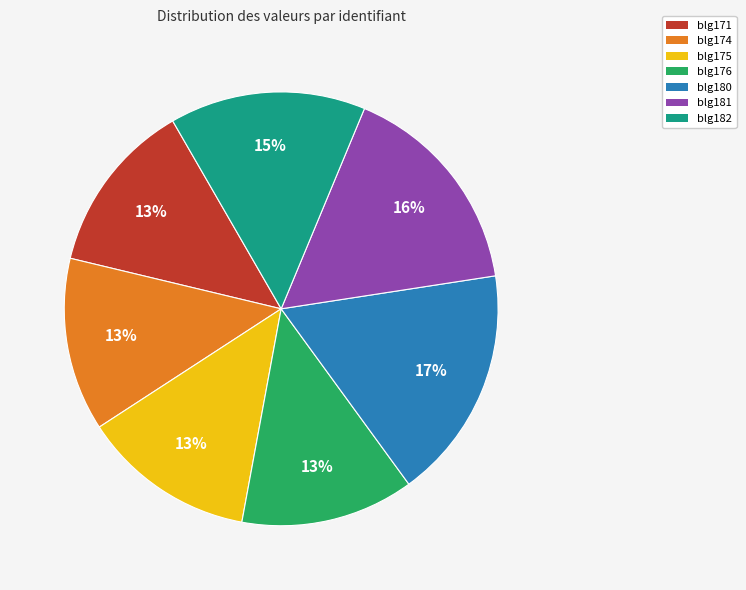

To the nearest percent, what portion does blg176 represent?

13%